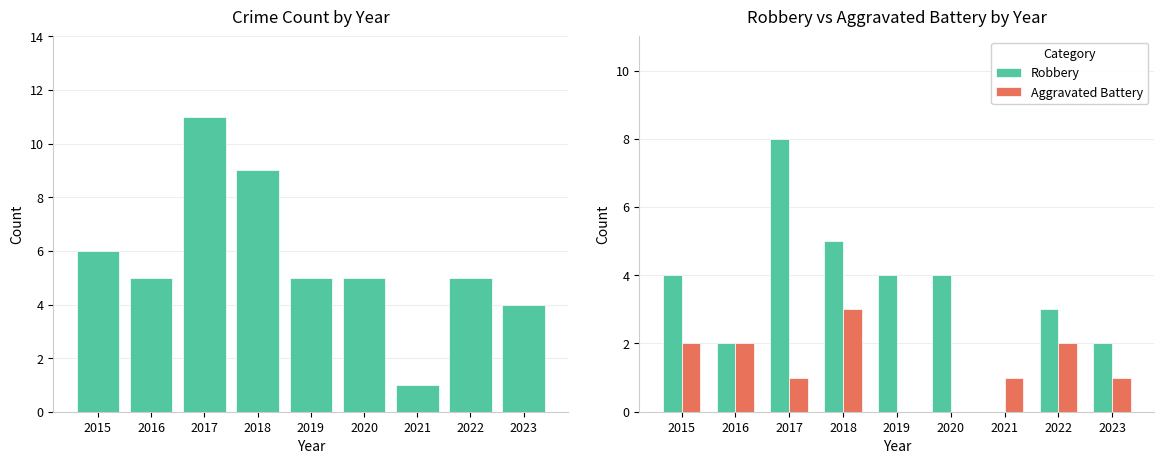

How many bars are there in total?

27